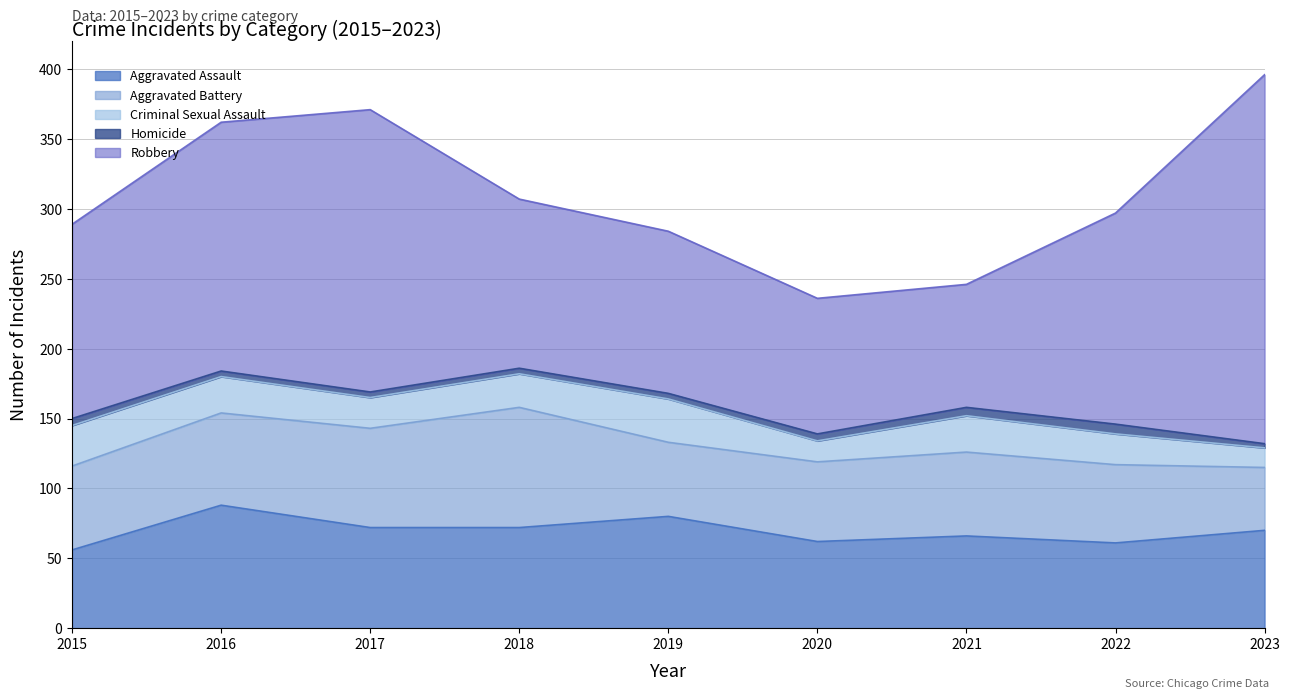

Reading left to right, what are all the values shown in this chart?

Aggravated Assault: 2015=56	2016=88	2017=72	2018=72	2019=80	2020=62	2021=66	2022=61	2023=70
Aggravated Battery: 2015=60	2016=66	2017=71	2018=86	2019=53	2020=57	2021=60	2022=56	2023=45
Criminal Sexual Assault: 2015=29	2016=26	2017=22	2018=24	2019=31	2020=15	2021=26	2022=22	2023=14
Homicide: 2015=5	2016=4	2017=4	2018=4	2019=4	2020=5	2021=6	2022=7	2023=3
Robbery: 2015=139	2016=178	2017=202	2018=121	2019=116	2020=97	2021=88	2022=151	2023=264